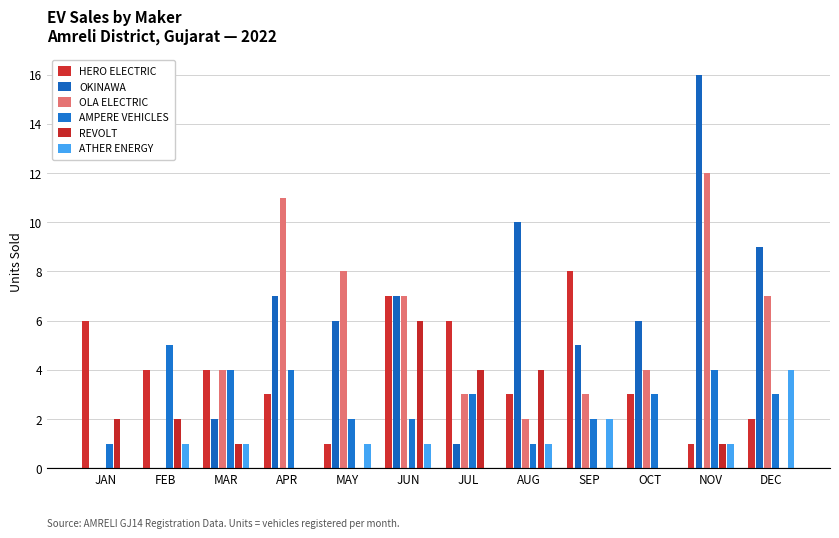

What is the average value of the ATHER ENERGY series?

1